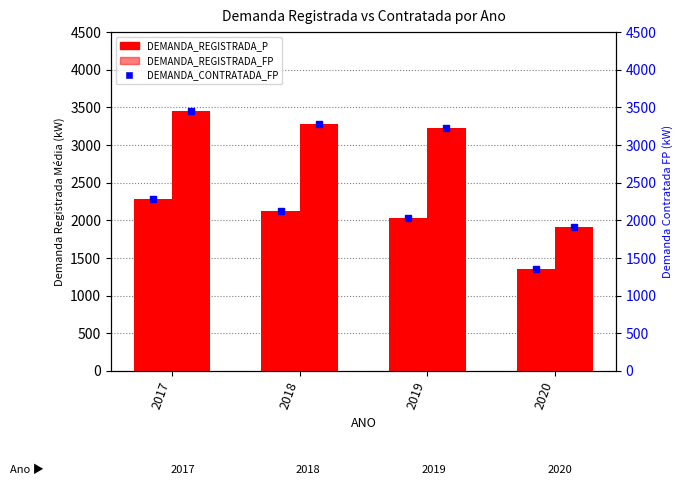

Which series changed the most between 2017 and 2020?

DEMANDA_REGISTRADA_FP